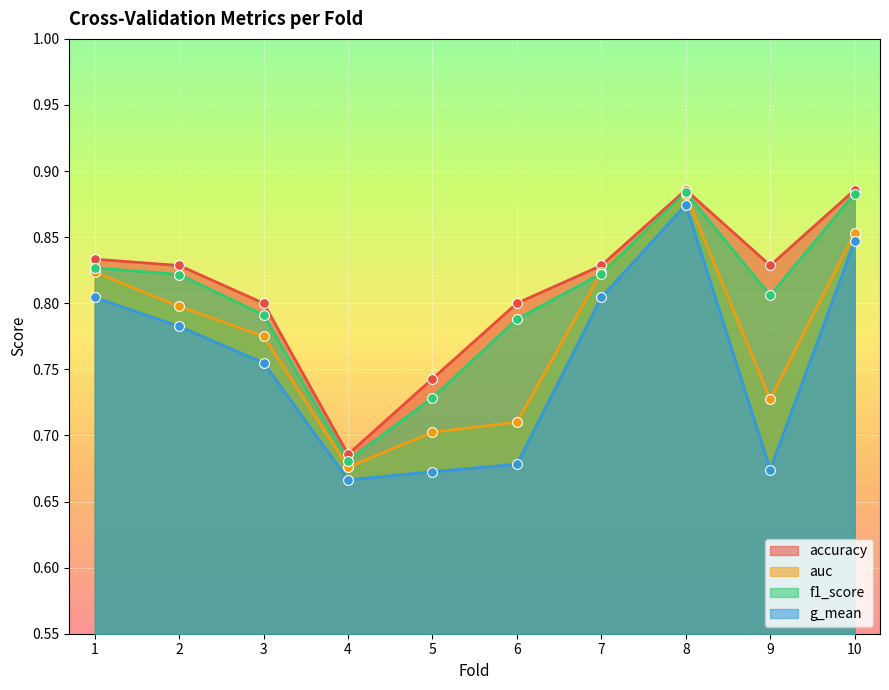

Which series contains the lowest Y value?

g_mean